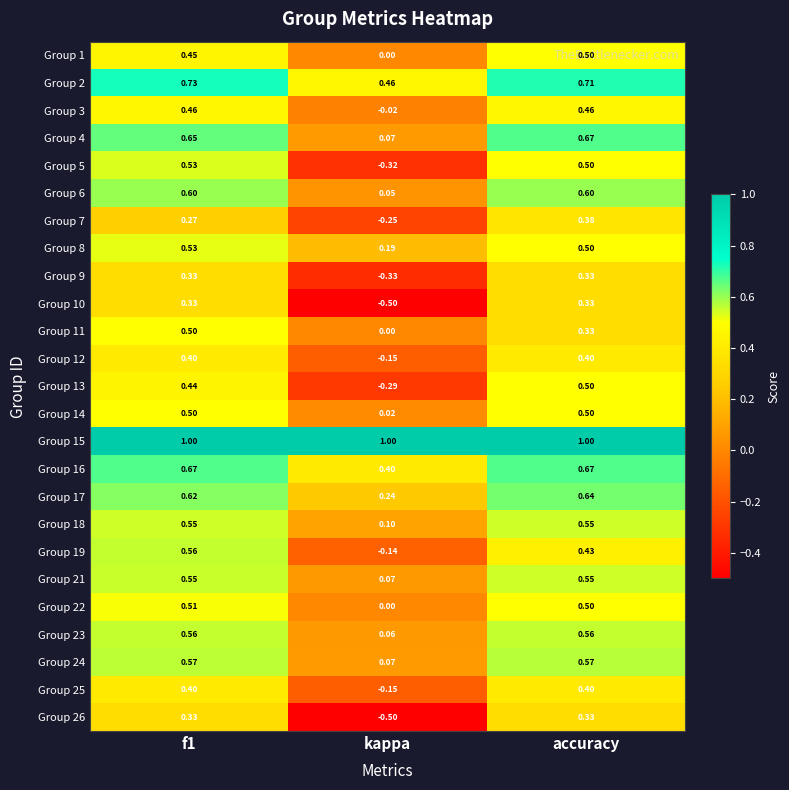

Which category has the lowest value across all series?

kappa